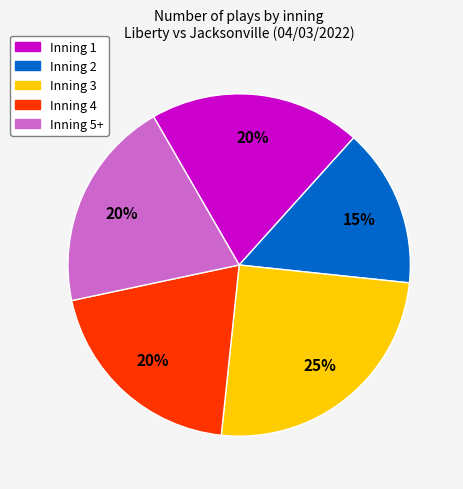

To the nearest percent, what is the combined percentage of Inning 3 and Inning 2?

40%